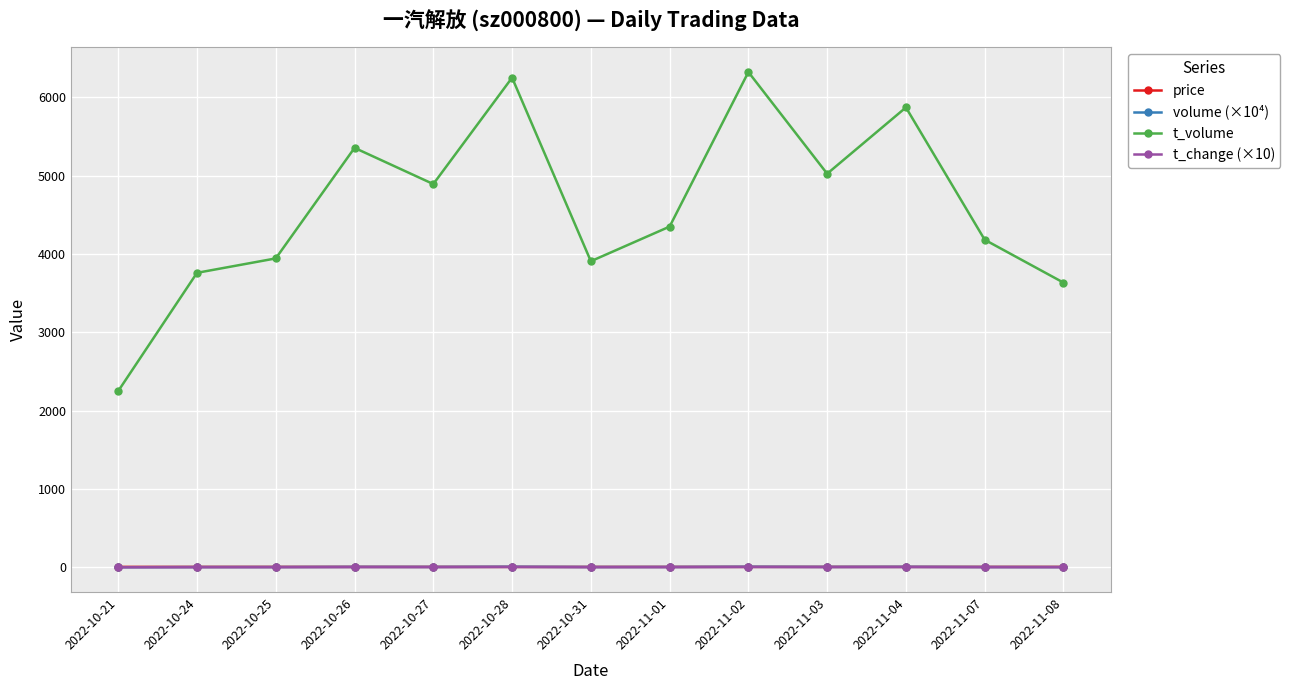

True or false: t_volume and volume (×10⁴) intersect in this chart.

False